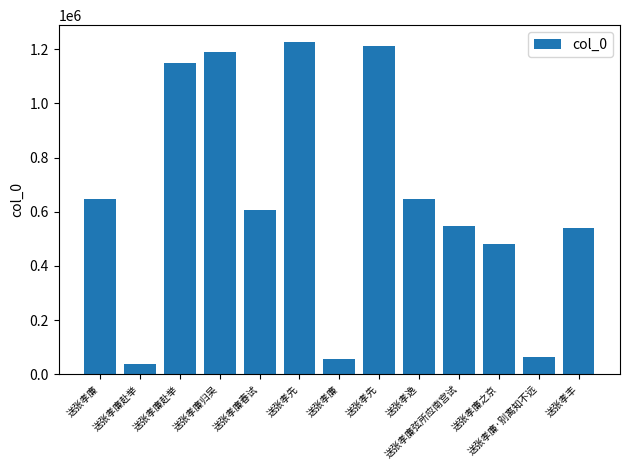

At which category does the chart reach its minimum across all series?

送张孝廉赴举